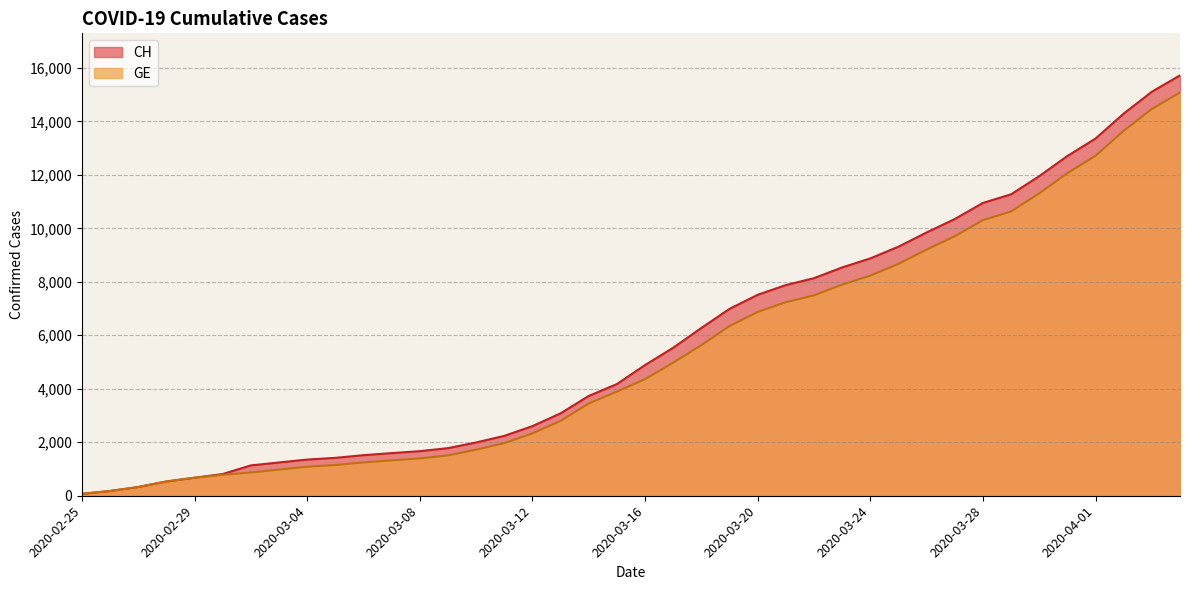

How many data points in GE are above 4359?

19